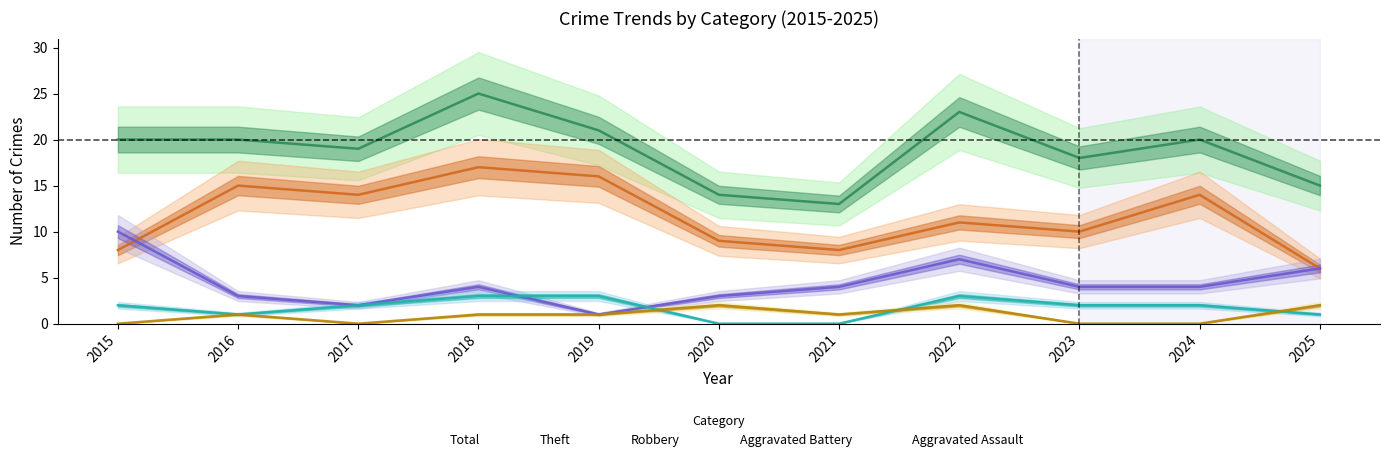

What value does the Aggravated Battery series have at 2023?

2